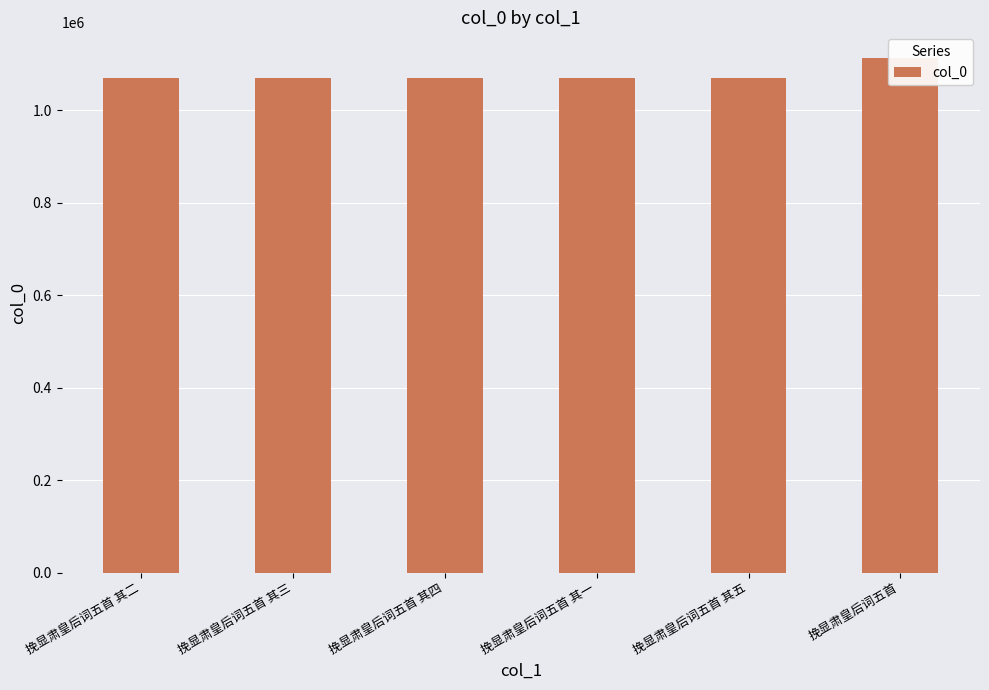

What is the difference between the maximum and second lowest values?

43606